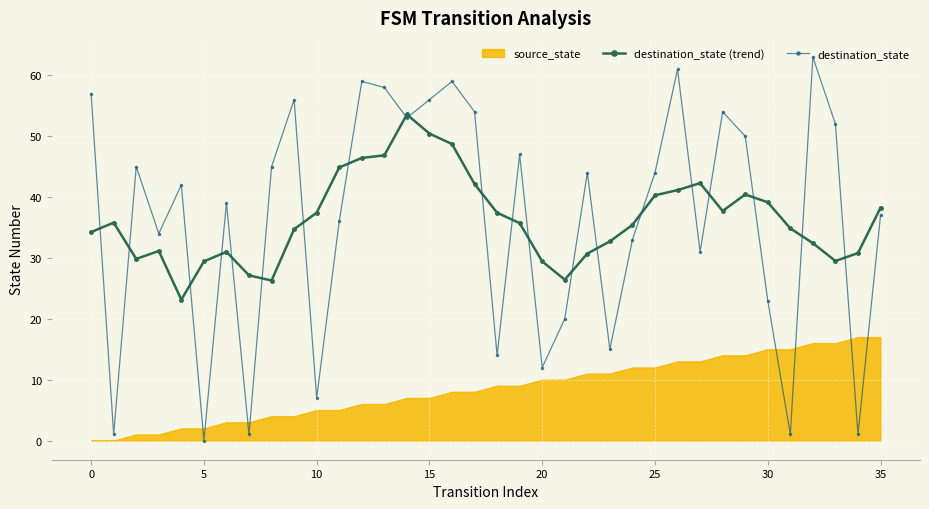

What is the average value of the destination_state series?

36.2